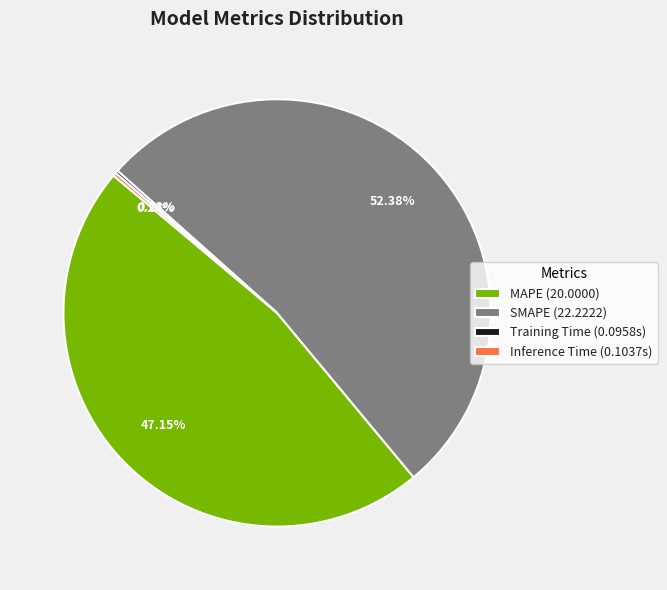

To the nearest percent, what is the difference between the largest and smallest slice percentages?

52%